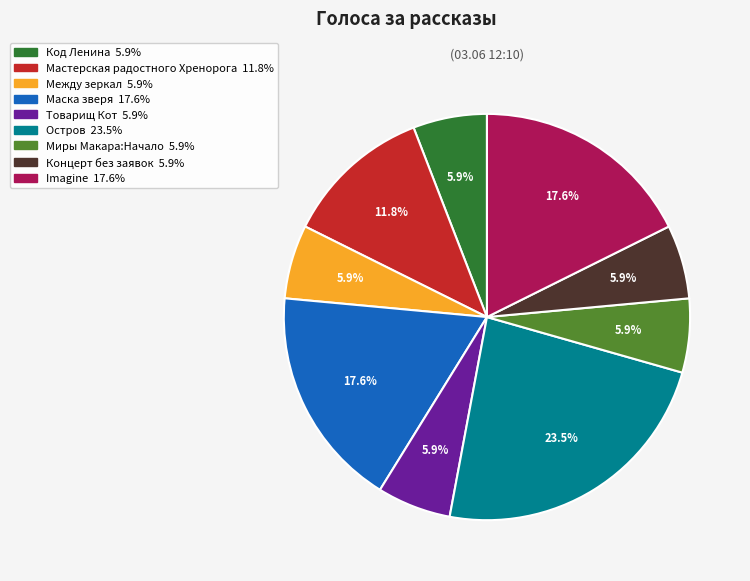

Is Imagine the majority of the pie?

No